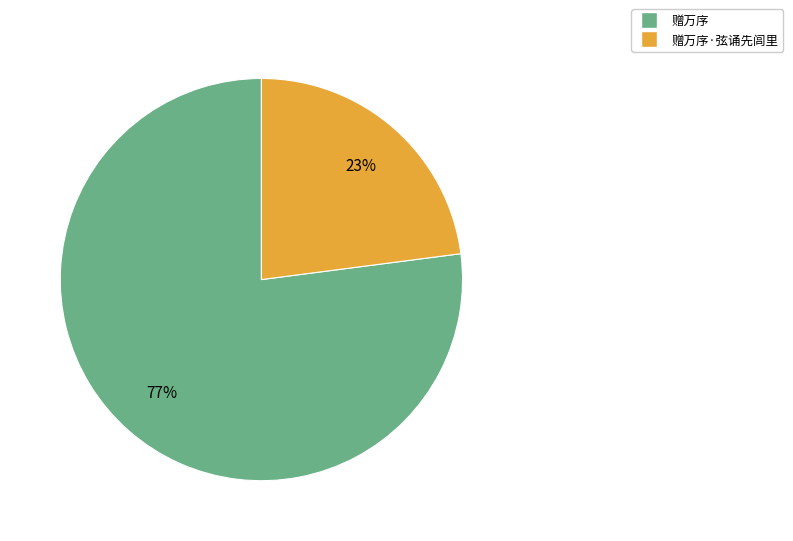

Which category accounts for the majority?

赠万序